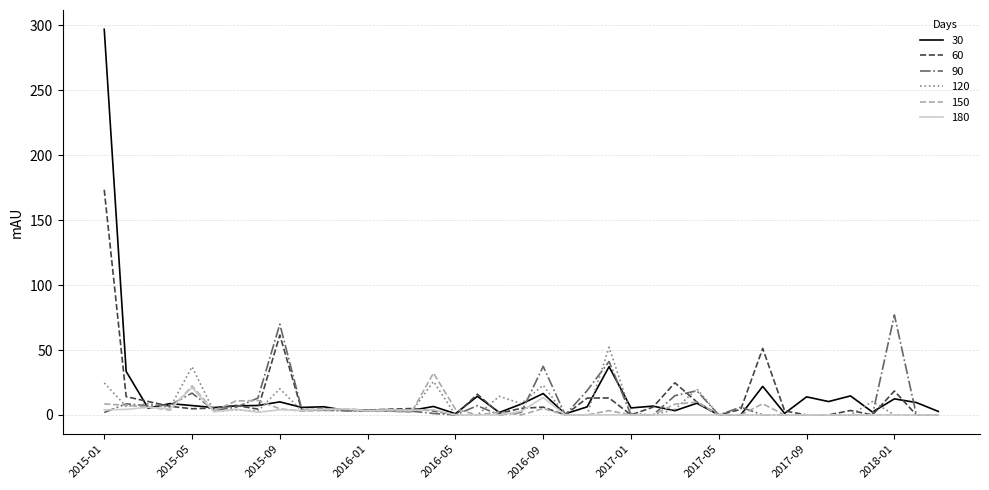

What is the maximum value for 120?

52.1